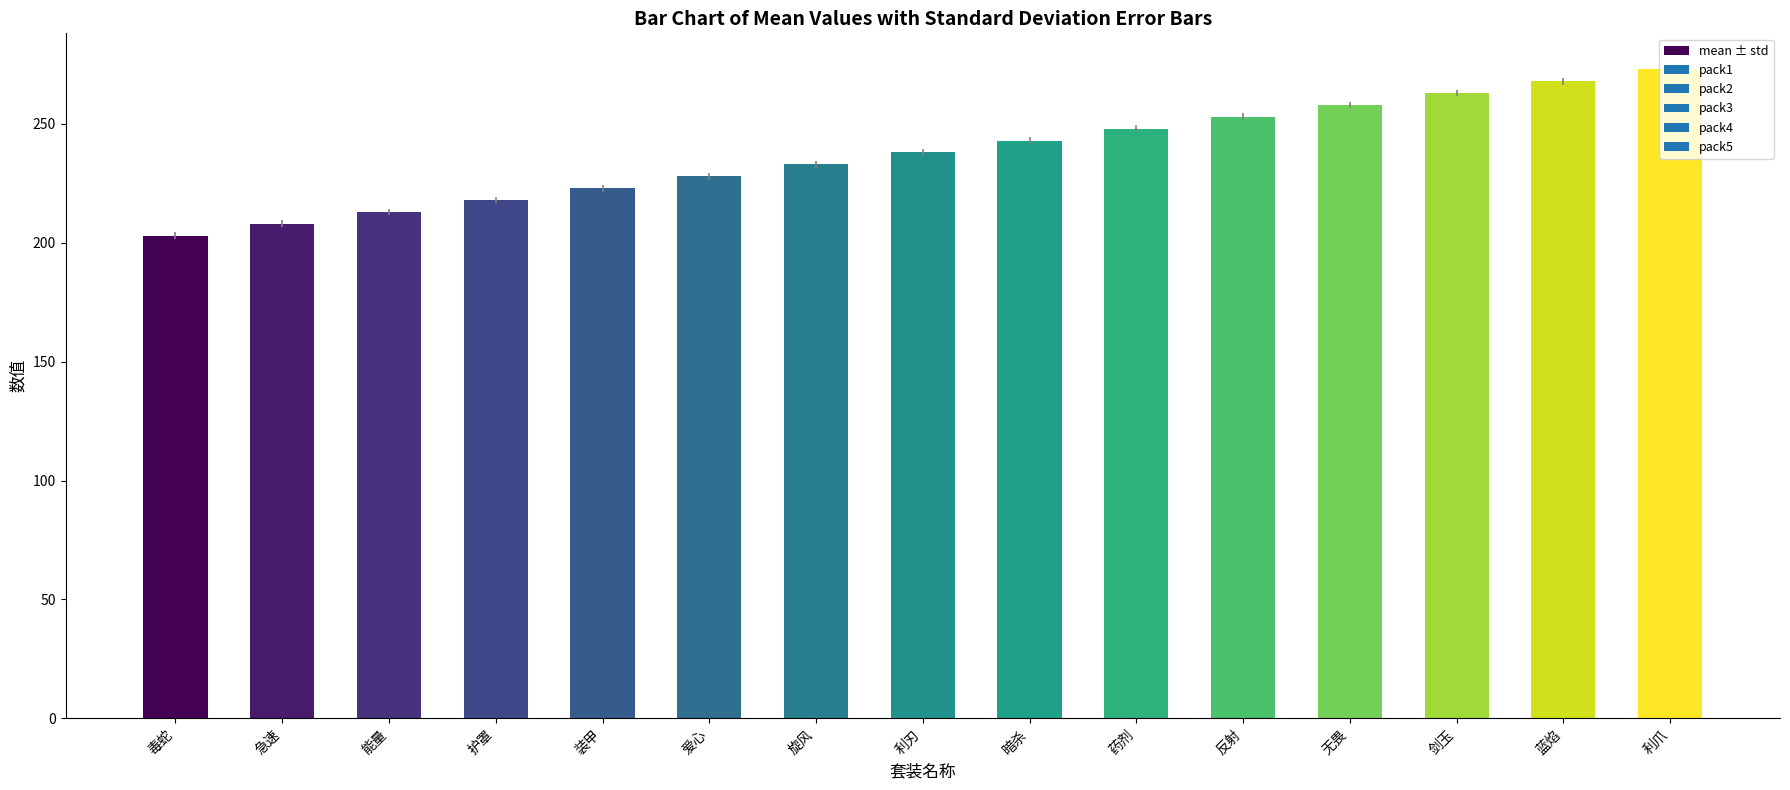

At which category does the chart reach its minimum across all series?

毒蛇